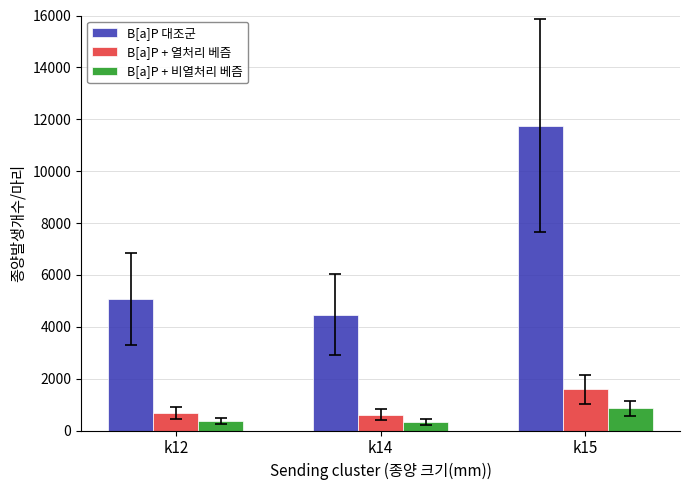

At which category is the sum across all series the highest?

k15